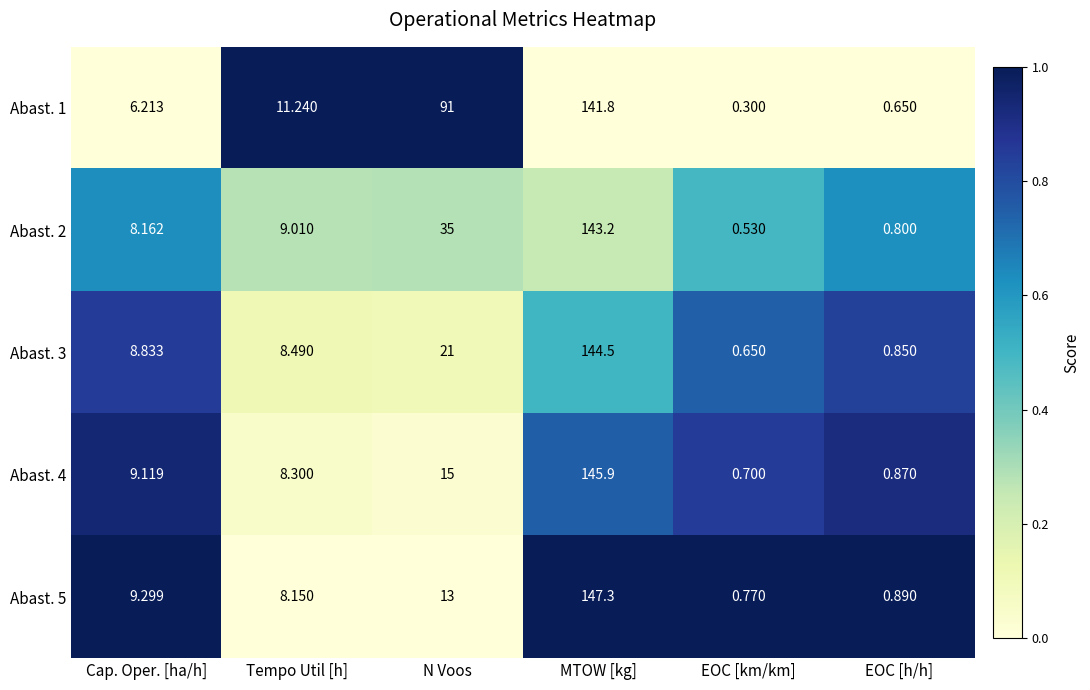

Where does the Abast. 4 series first go above 9?

Cap. Oper. [ha/h]